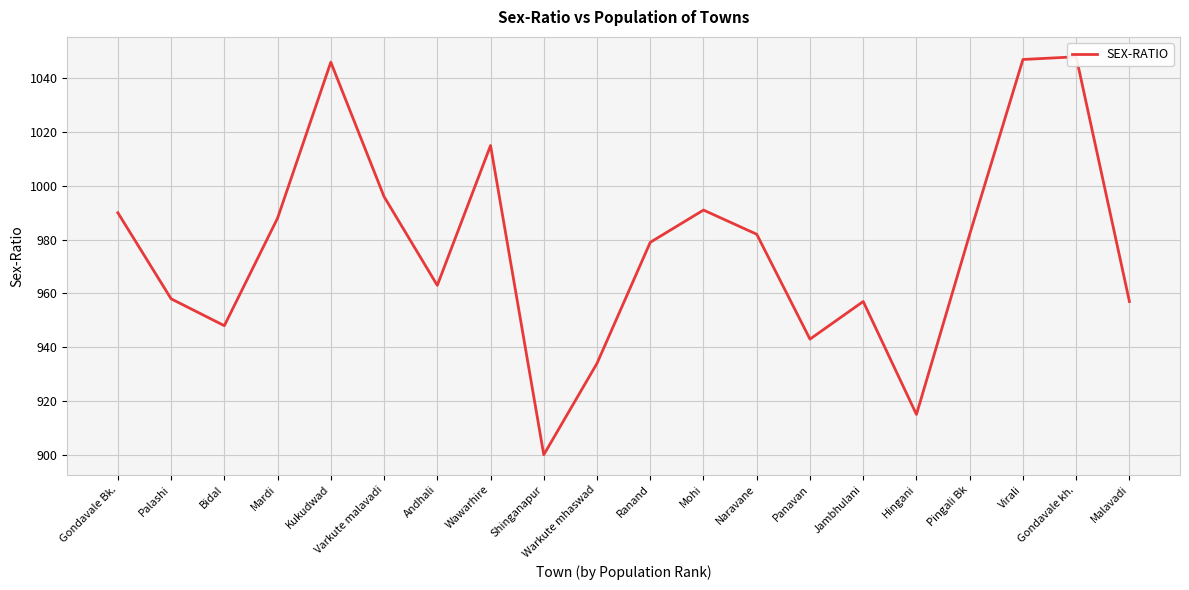

How many points are lower than both their immediate neighbors (excluding endpoints)?

5